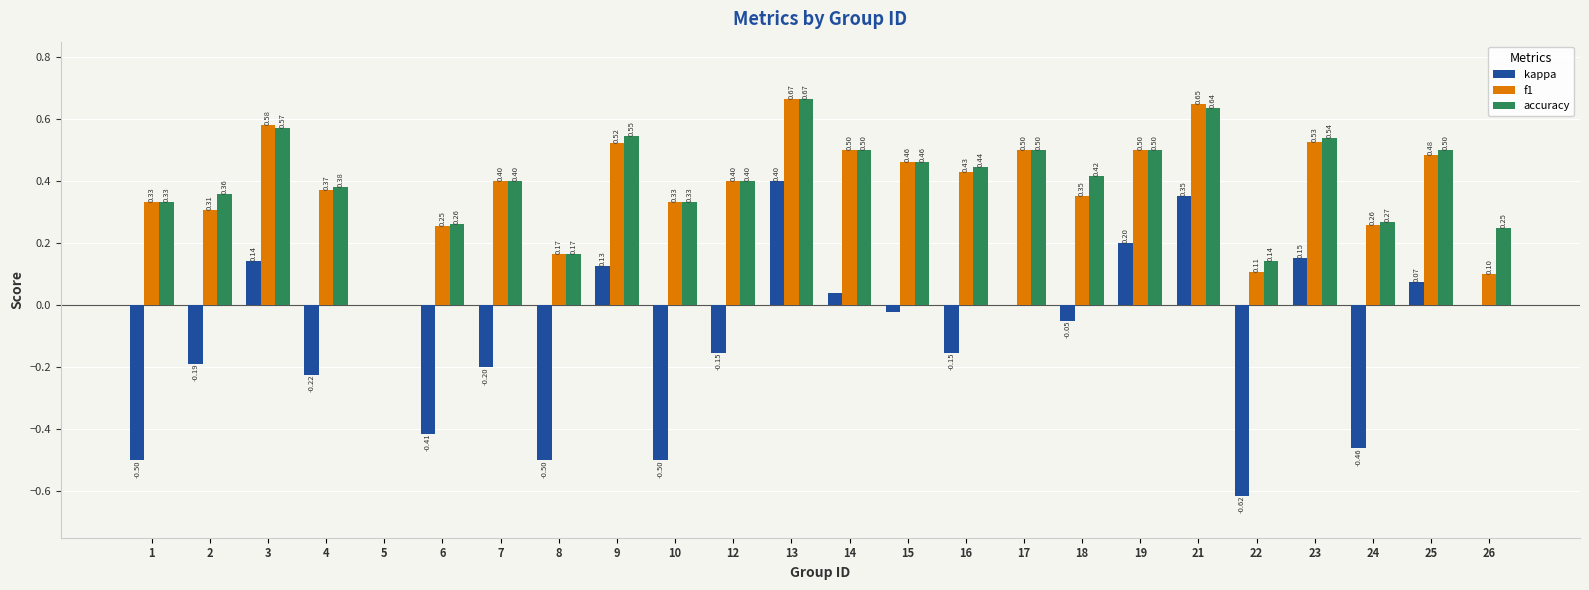

What is the total value across all series at 15?

0.9